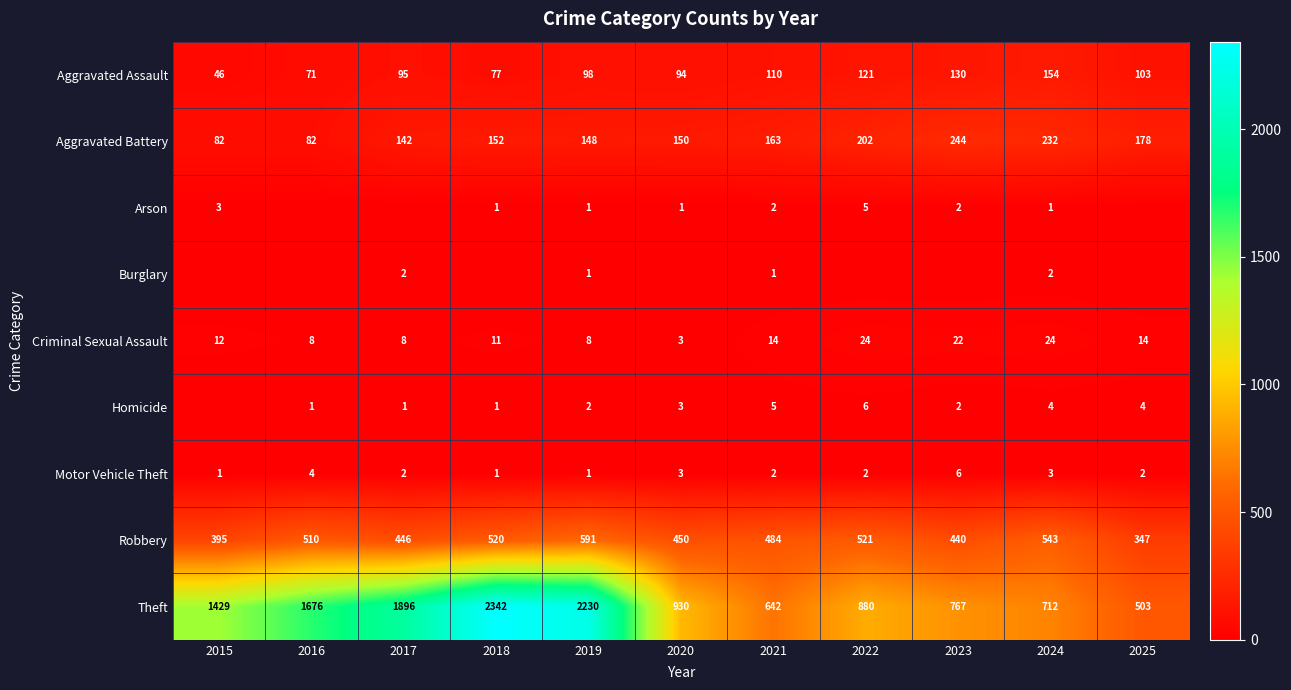

What is the difference between the second highest and minimum values in the Criminal Sexual Assault series?

21